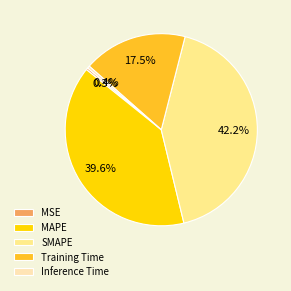

True or false: SMAPE accounts for 42% of the total.

True